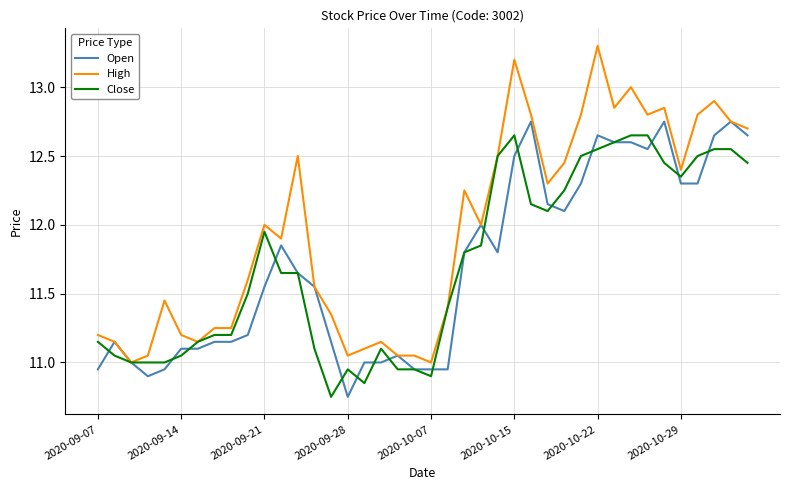

What is the greatest value displayed?

13.3